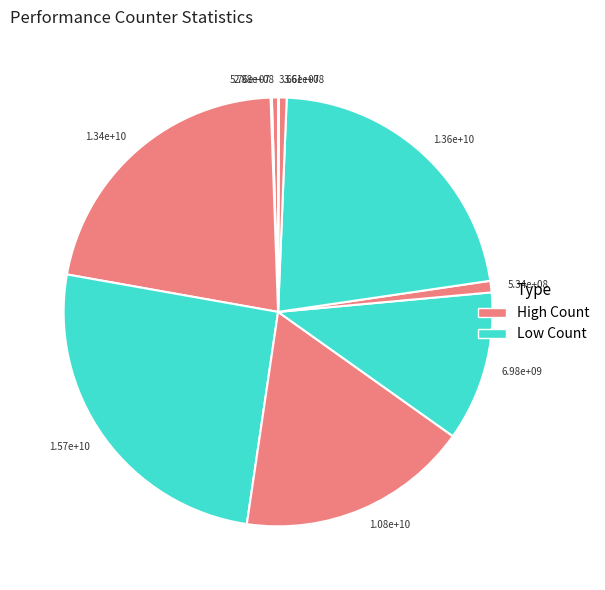

Rank the categories by value from lowest to highest.

LLC-prefetches, cache-misses, cache-references, l2_lines_in_any, dtlb_misses_walk_cycles, stalled-cycles-backend, stalled-cycles-frontend, instructions, inst_retired_any_p, cycles